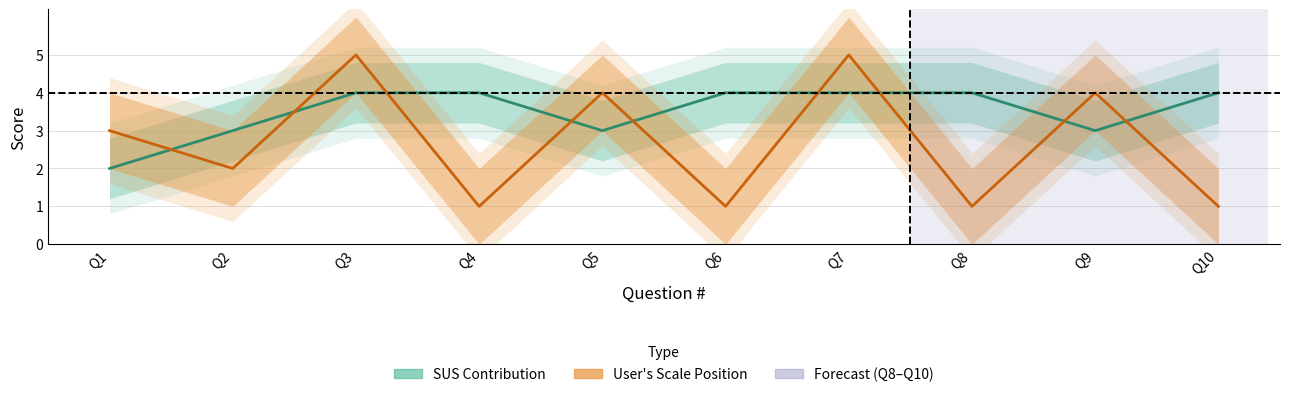

Is it true that SUS Contribution equals 2 at Q8?

False